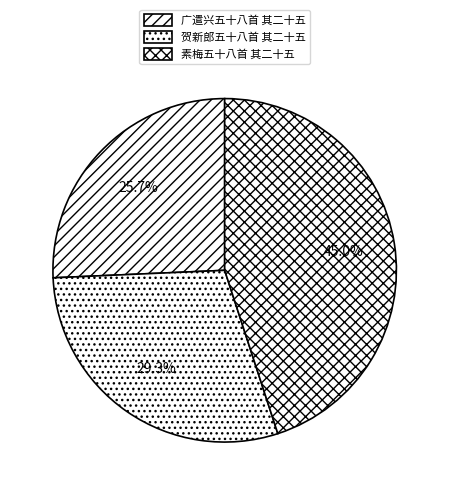

What is the total percentage of 广遣兴五十八首 其二十五 and 贺新郎五十八首 其二十五?

55.0%